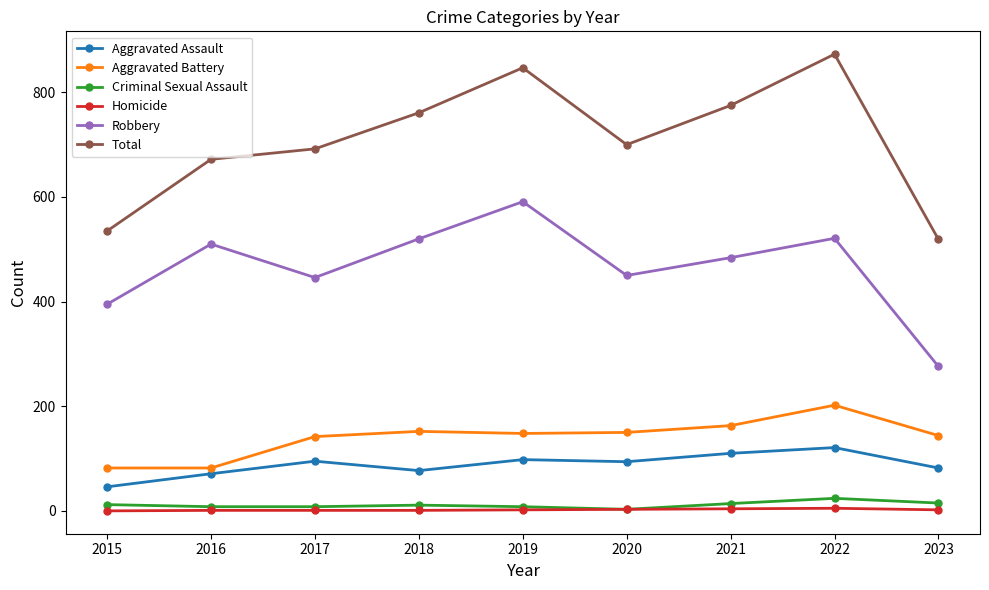

How many lines are shown in the chart?

6